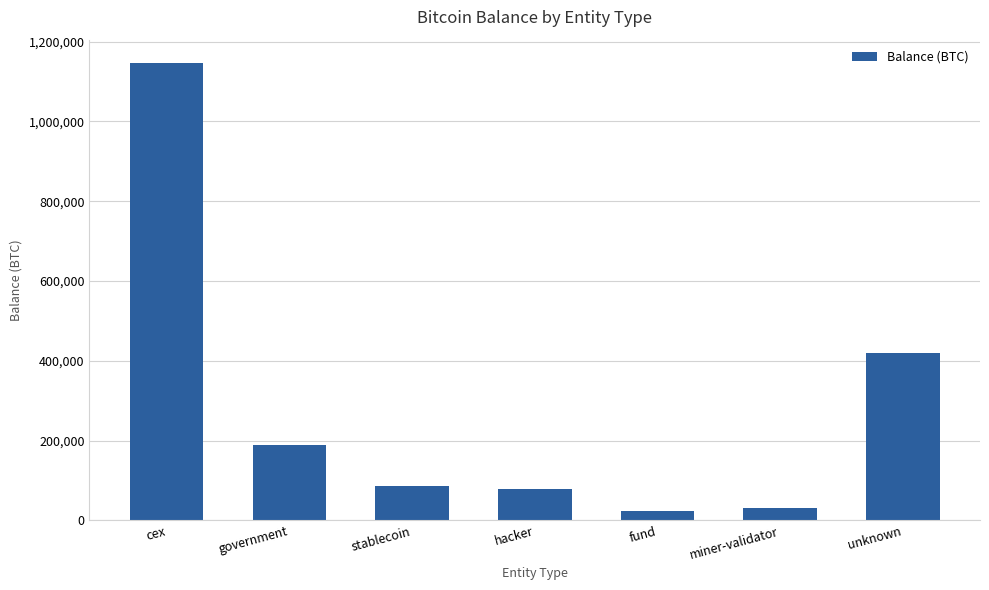

Reading right to left, extract all data points from this chart.

418639.0	31643.4	22468.7	79957.3	86335.5	187993.9	1147543.1